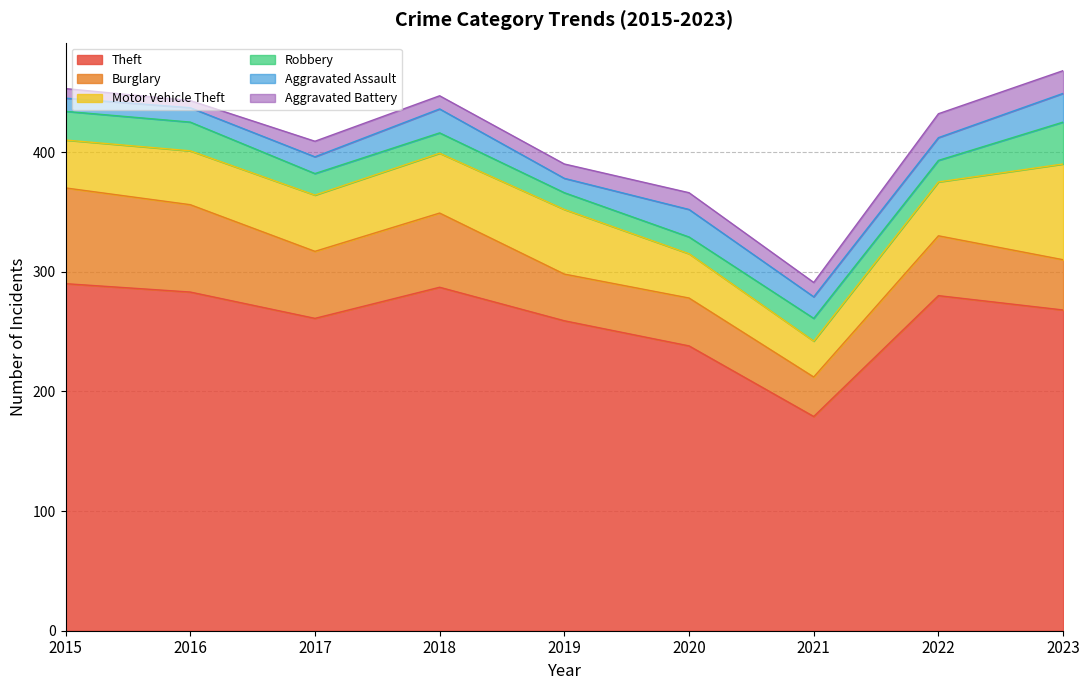

Where is the first local maximum for Aggravated Assault?

2018